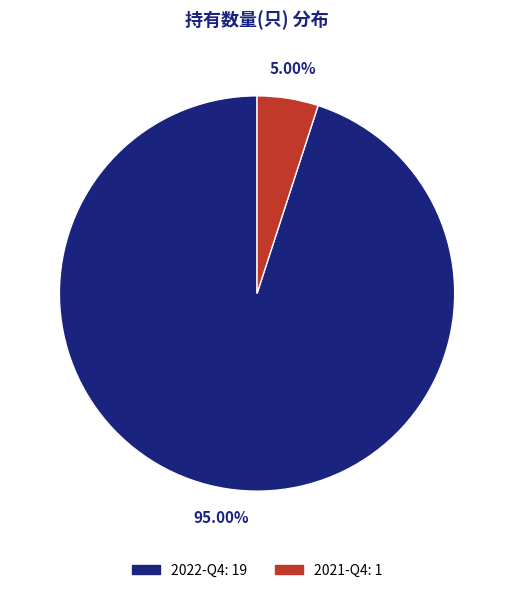

Count the number of slices in the pie.

2